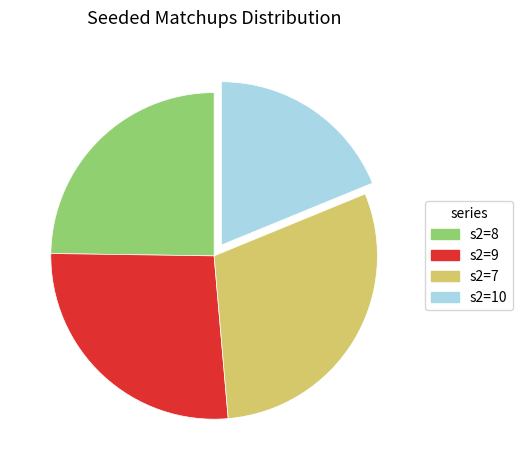

The s2=8 slice represents 25% of the pie. True or false?

True